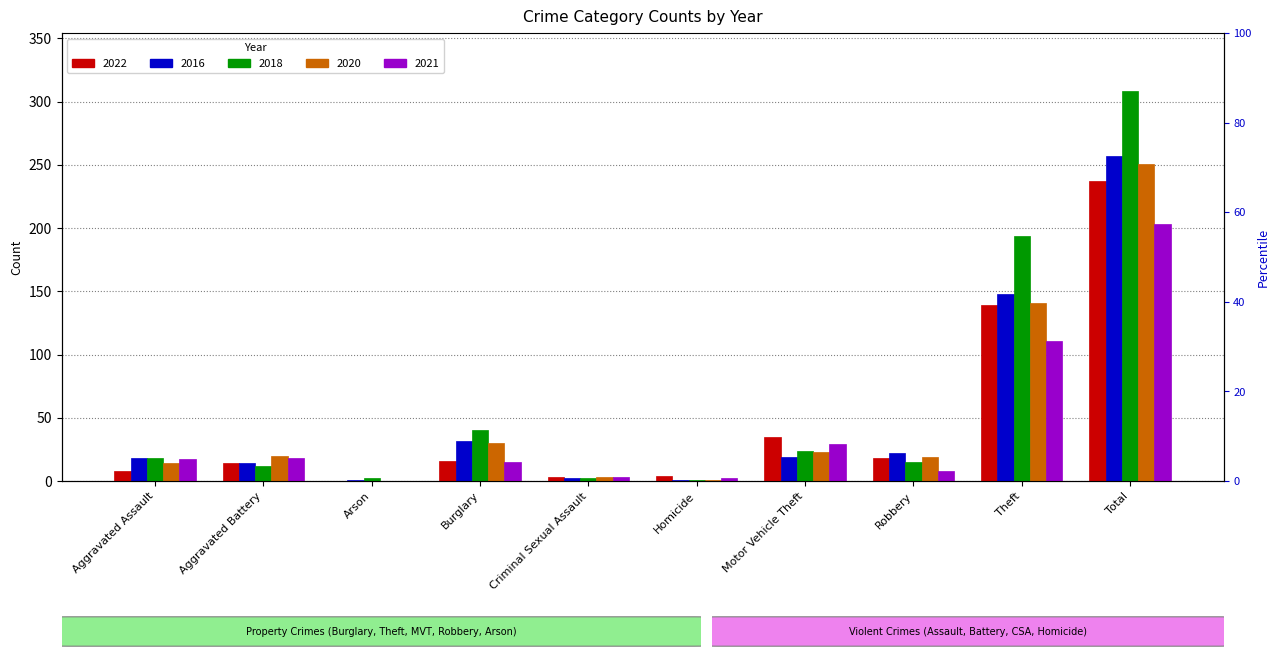

Reading left to right, list all the values displayed in this chart.

2022: 8	14	0	16	3	4	35	18	139	237
2016: 18	14	1	32	2	1	19	22	148	257
2018: 18	12	2	40	2	1	24	15	194	308
2020: 14	20	0	30	3	1	23	19	141	251
2021: 17	18	0	15	3	2	29	8	111	203